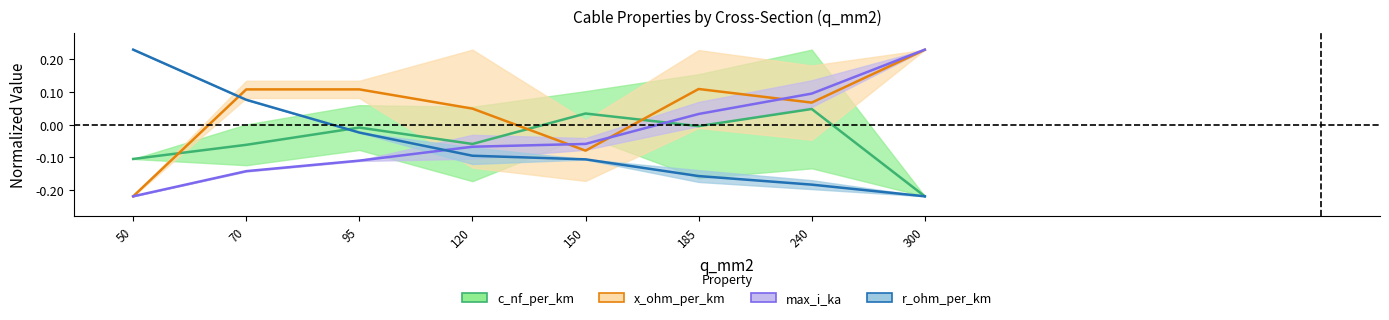

The max_i_ka series shows 0.2 at 300. True or false?

True